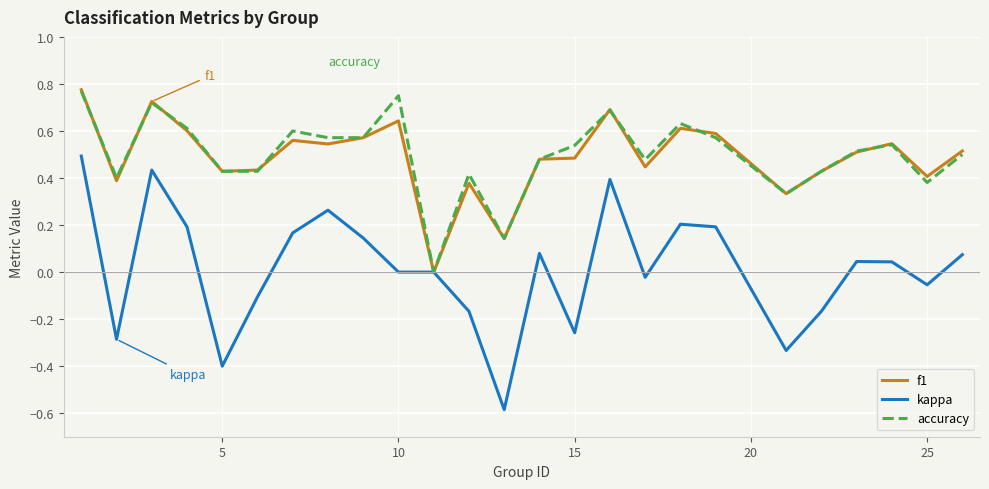

Which series has the largest range (max minus min)?

kappa